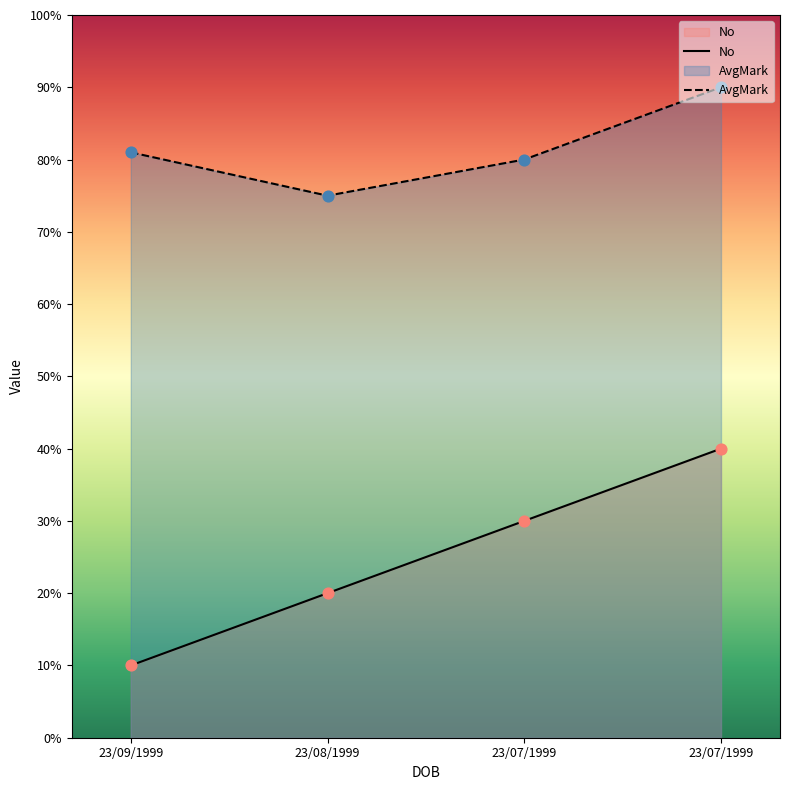

At which category is the sum across all series the highest?

23/07/1999